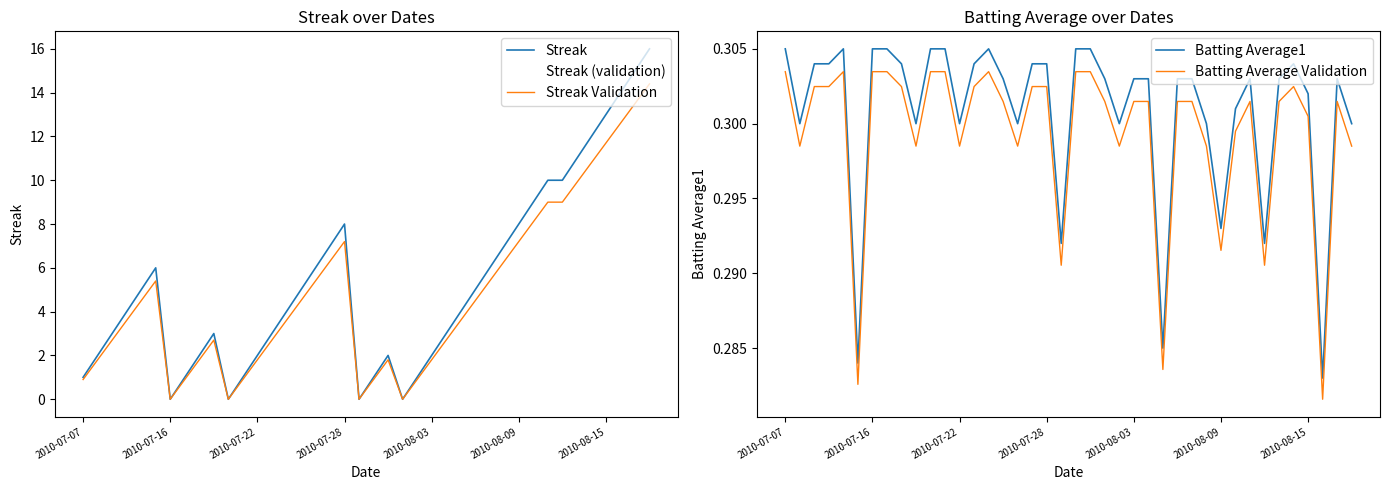

True or false: Batting Average Validation and Batting Average1 cross at least once.

False